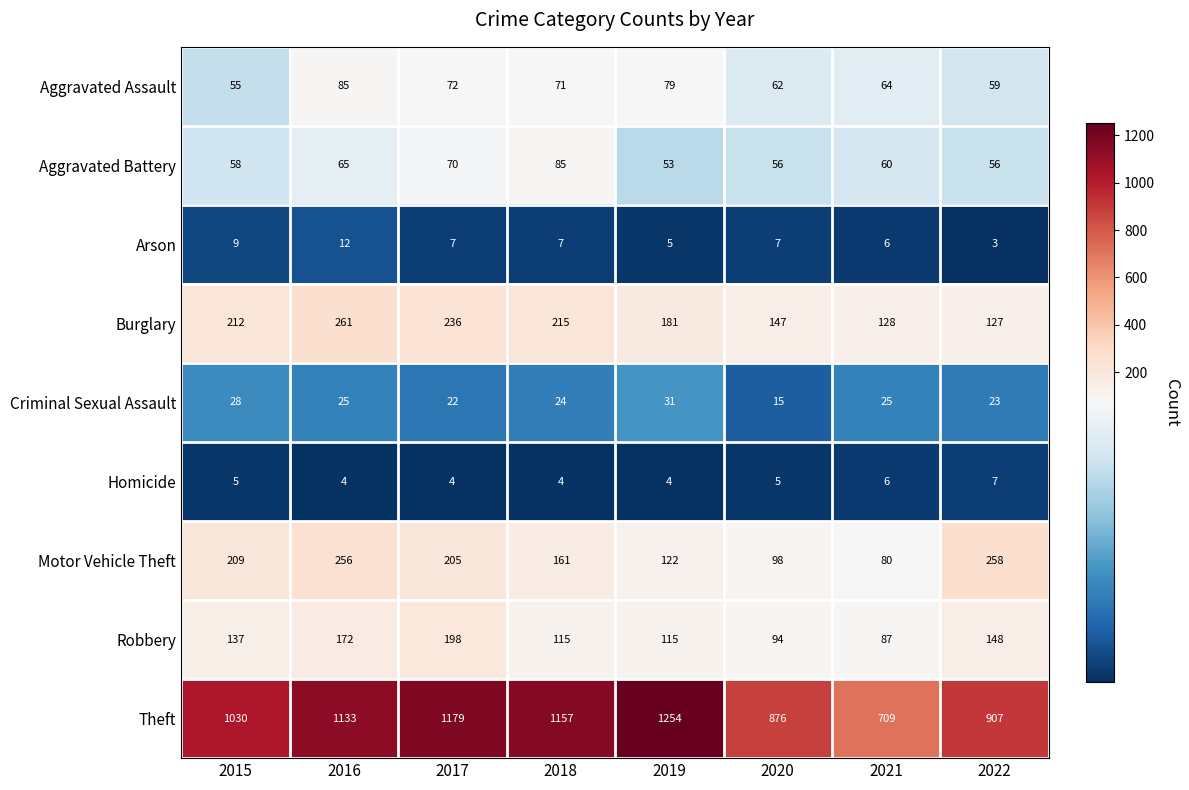

At which label does Motor Vehicle Theft first exceed 205?

2015